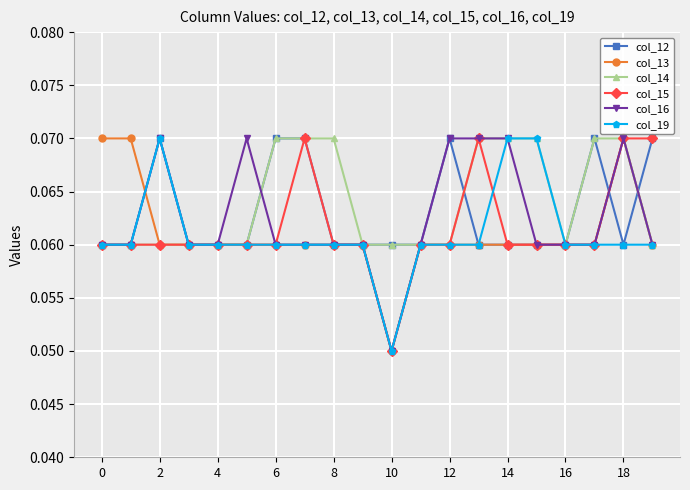

True or false: col_19 has more than 0 points higher than both neighbors.

True